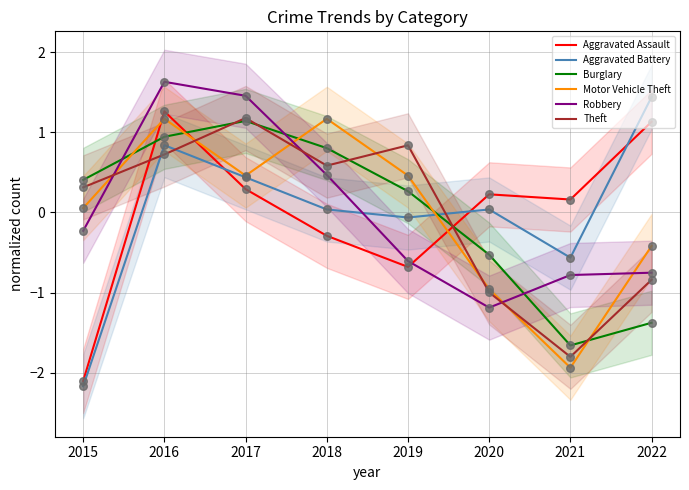

At which category is the sum across all series the highest?

2016